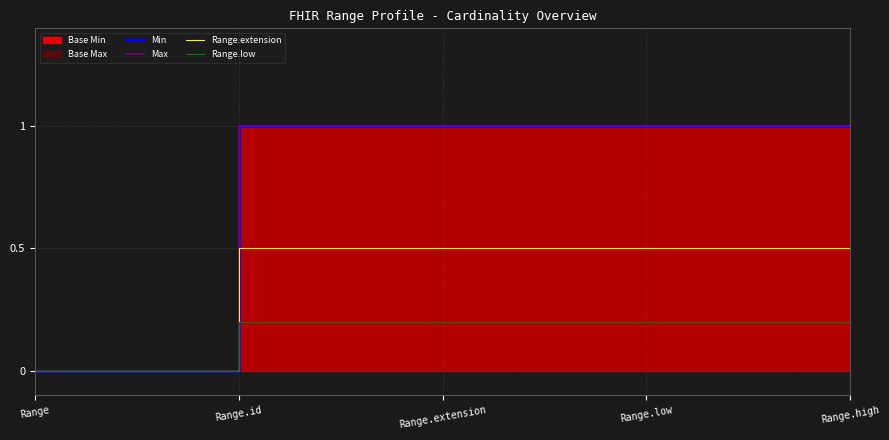

How many values in the Range.low series exceed 0?

4